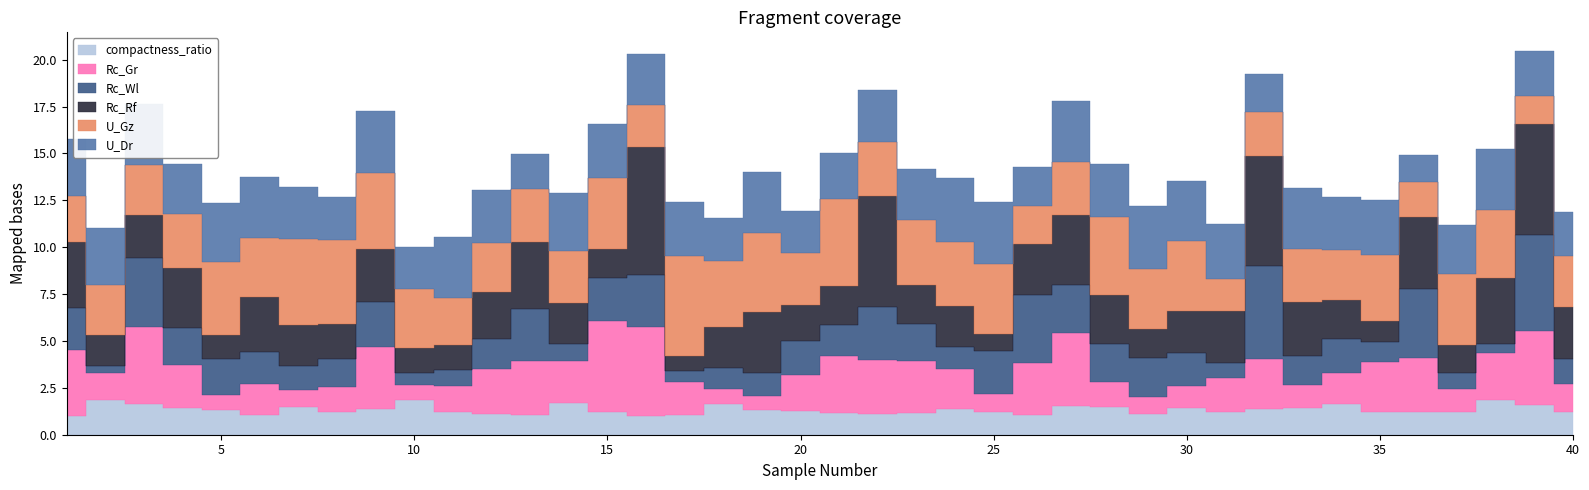

What are all the series names shown in the legend?

compactness_ratio, Rc_Gr, Rc_Wl, Rc_Rf, U_Gz, U_Dr